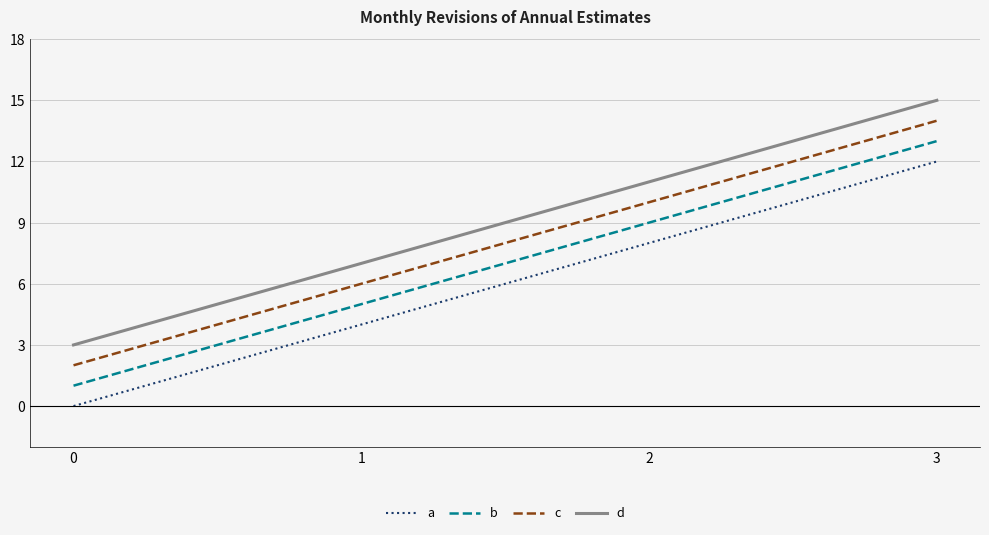

What are all the series names shown in the legend?

a, b, c, d